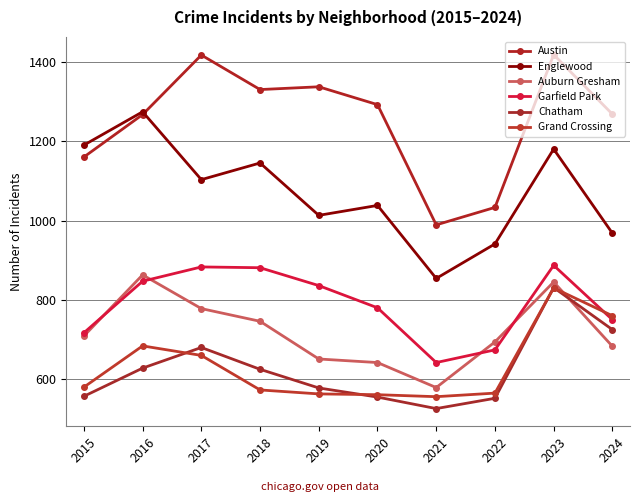

Is the value of Austin at 2022 greater than the value of Chatham at 2023?

Yes